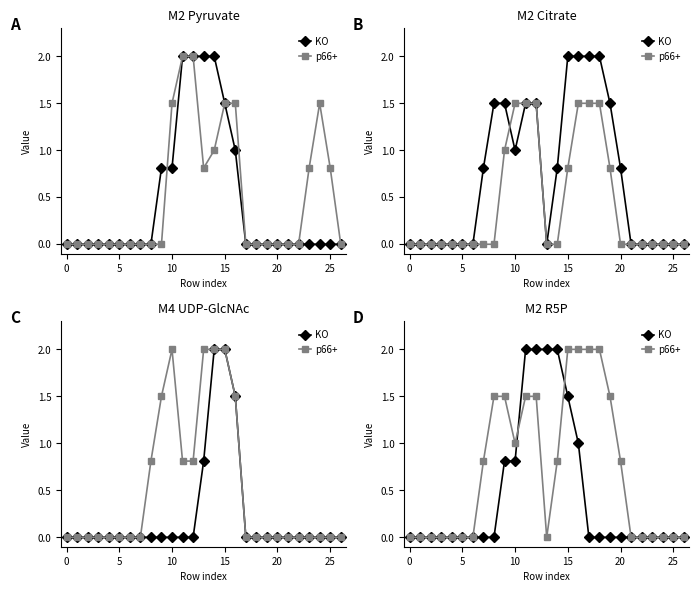

Is the value of KO at 0 greater than the value of p66+ at 0?

No